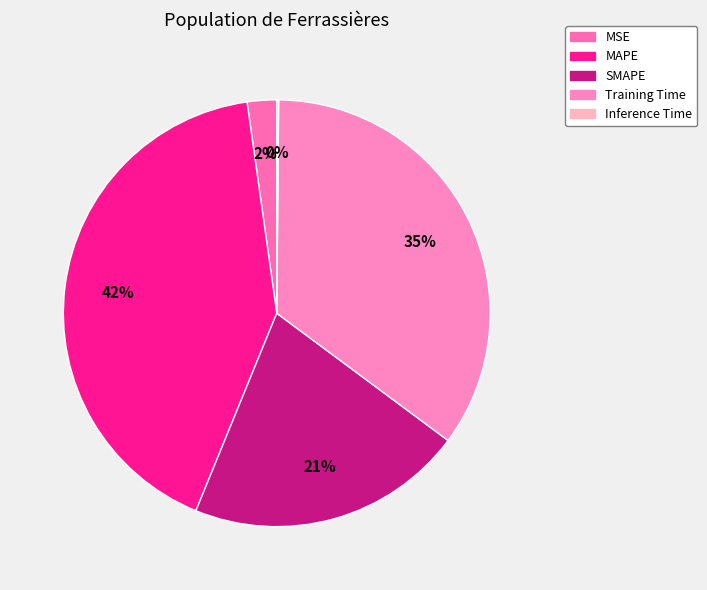

Is it true that MAPE is 42% of the pie?

True